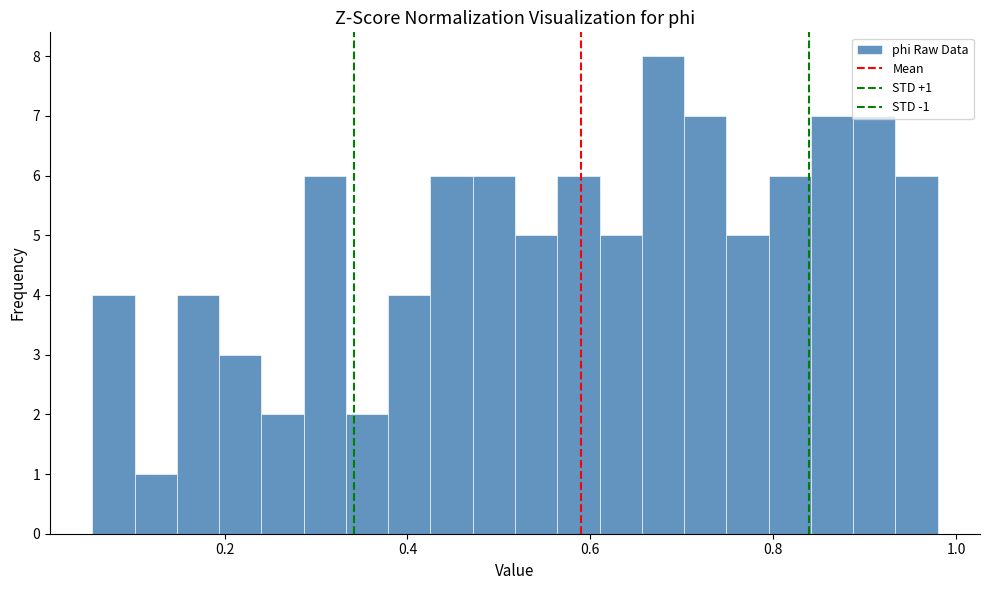

Read against the x-axis, roughly where is the centre of the tallest bar?

0.68